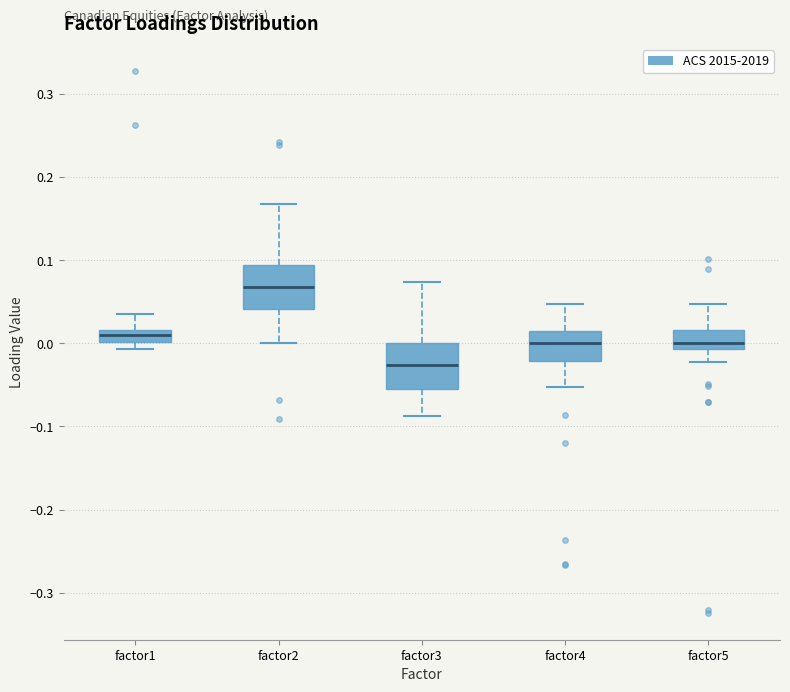

Which box's median line is the highest?

factor2